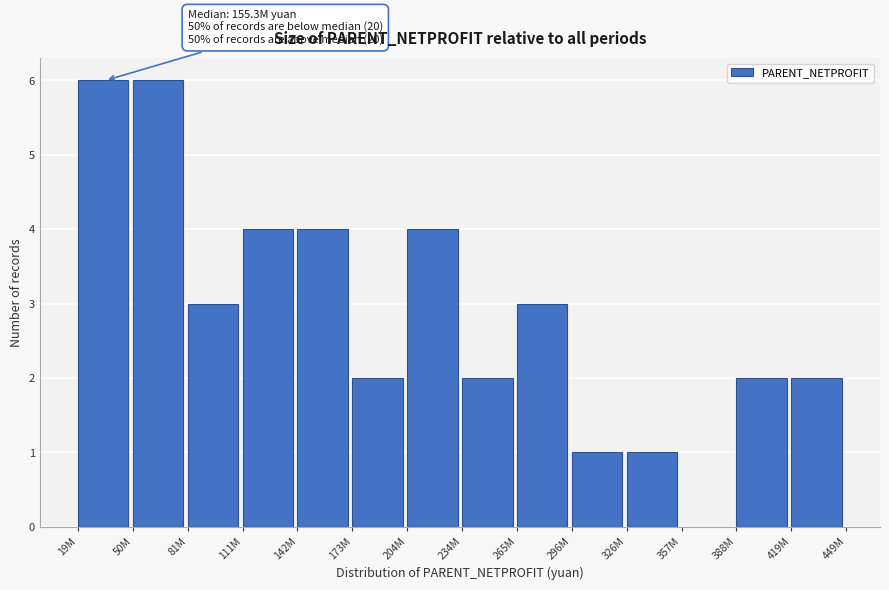

Reading right to left, what are all the values shown in this chart?

419M=2	388M=2	357M=0	326M=1	296M=1	265M=3	234M=2	204M=4	173M=2	142M=4	111M=4	81M=3	50M=6	19M=6